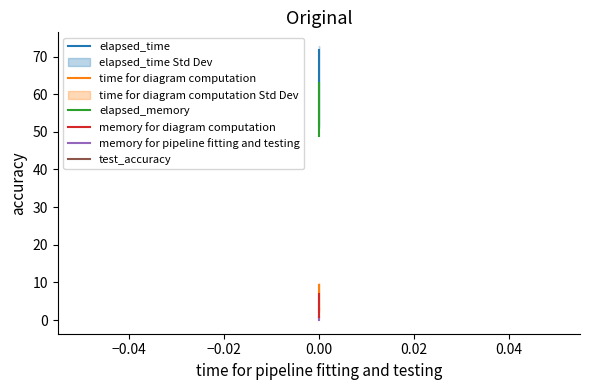

What is the sum of all elapsed_time values?

177.3